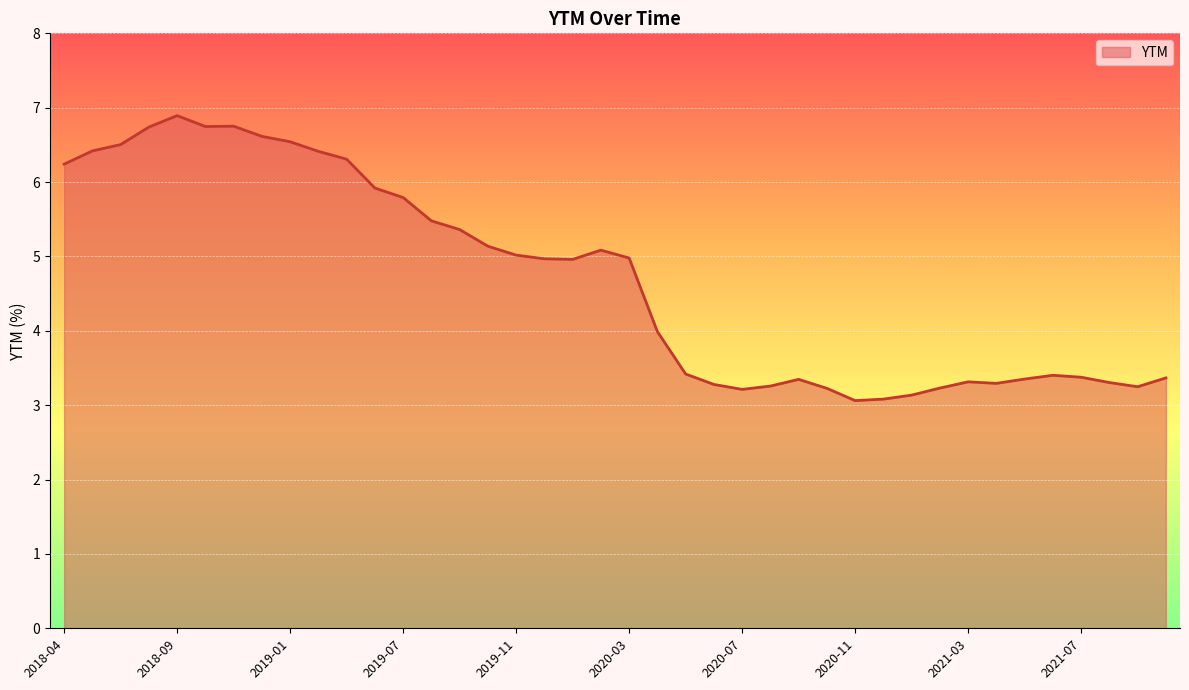

What is the average value?

4.7